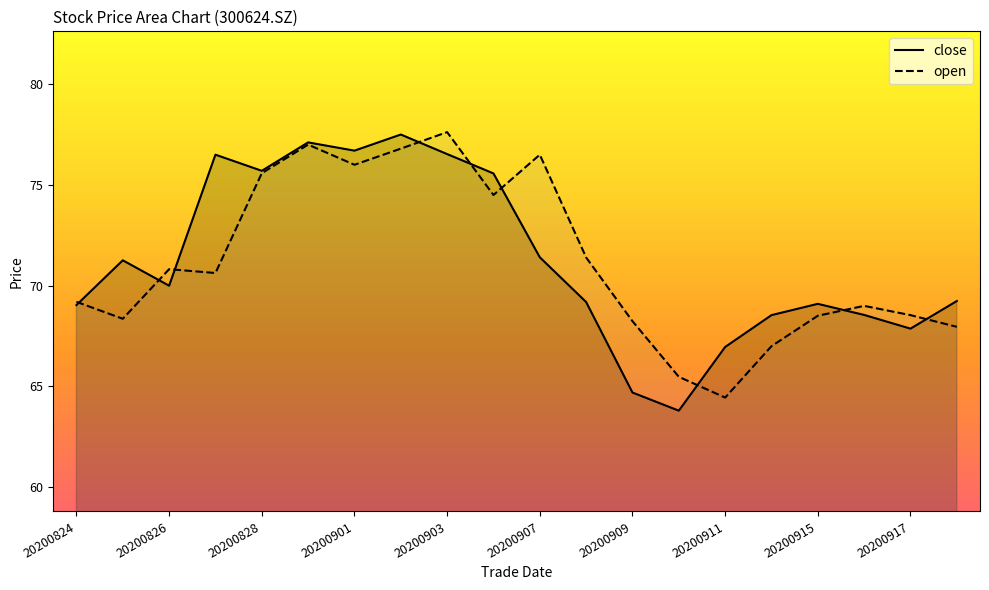

How many data points in close are above 70?

9